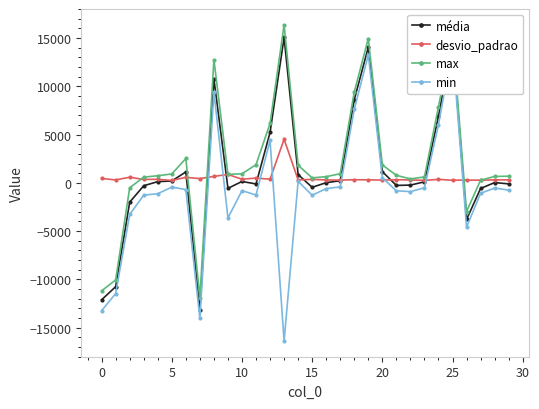

True or false: desvio_padrao has more than 0 interior local peaks.

True